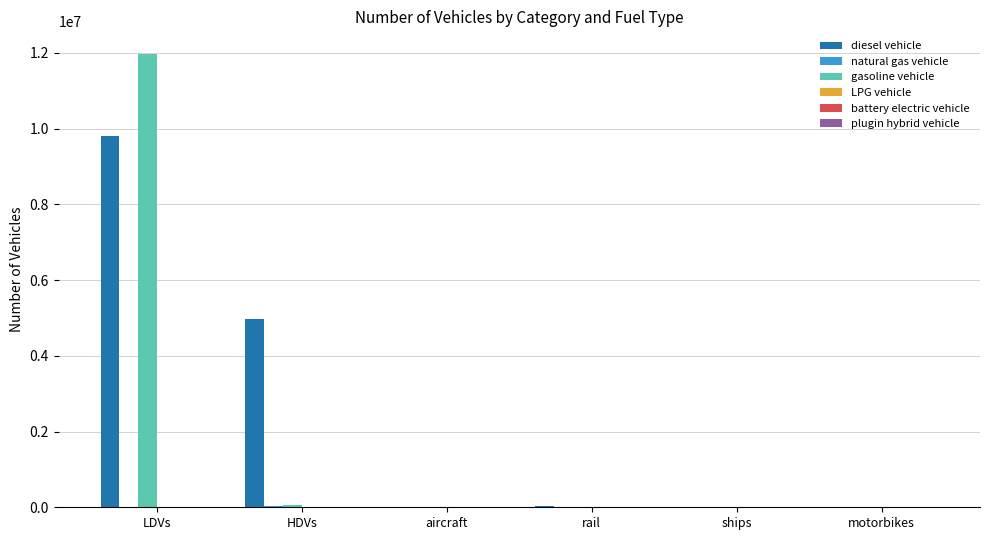

Is the value of gasoline vehicle at motorbikes greater than the value of diesel vehicle at HDVs?

No